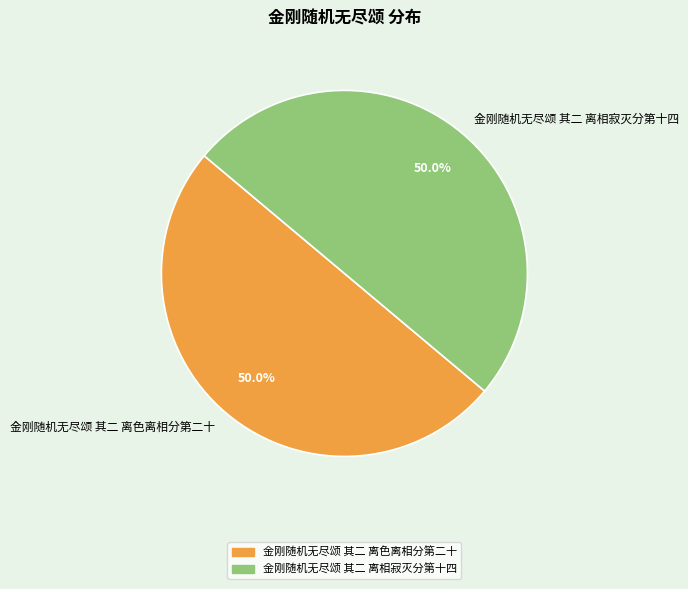

What is the ratio of the value at 金刚随机无尽颂 其二 离相寂灭分第十四 to the value at 金刚随机无尽颂 其二 离色离相分第二十?

1.0